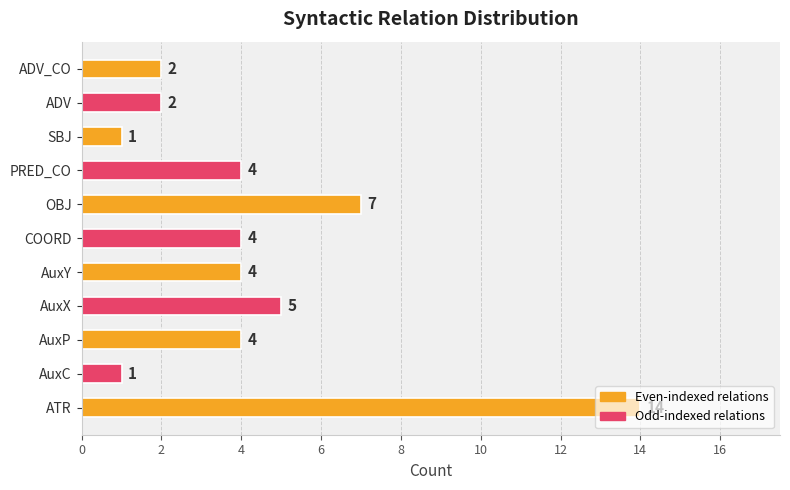

What is the greatest value displayed?

14